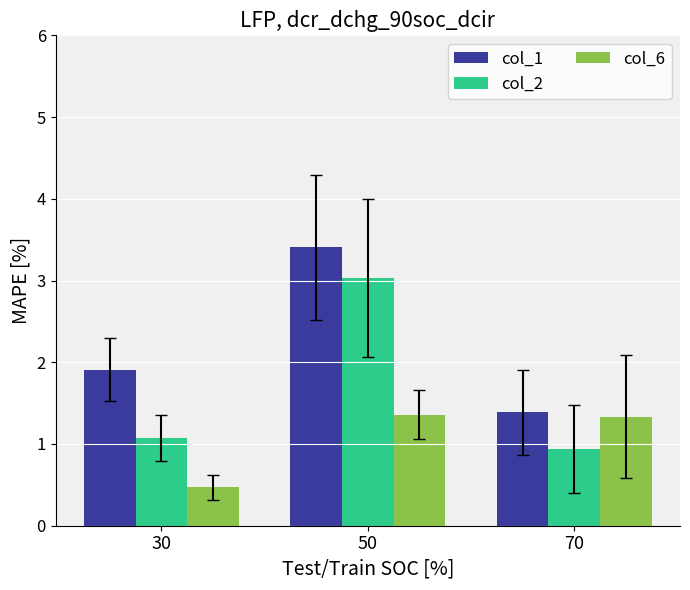

Which series has the largest total across all categories?

col_1